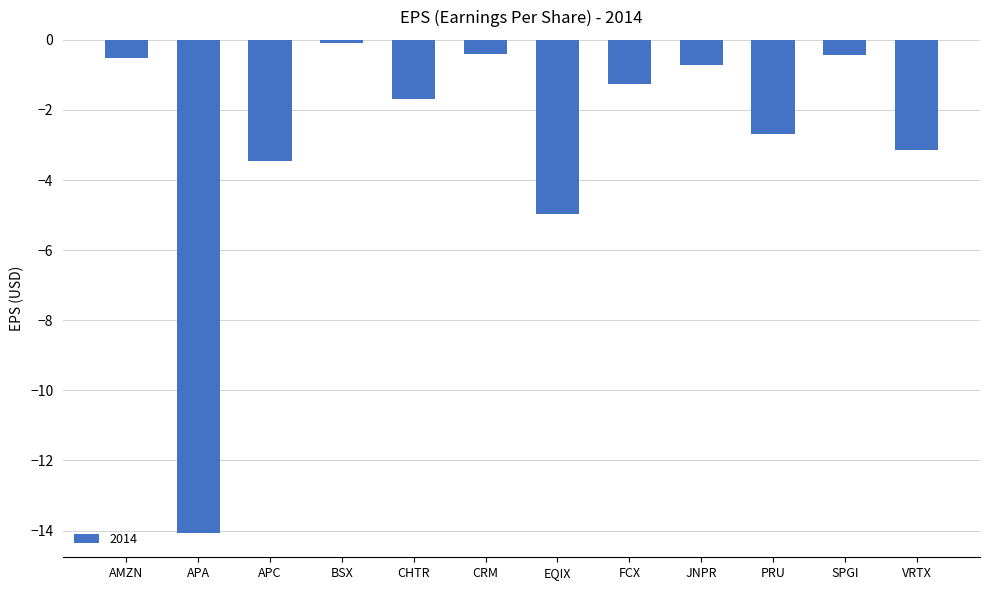

What is the difference between the second highest and second lowest values?

4.6